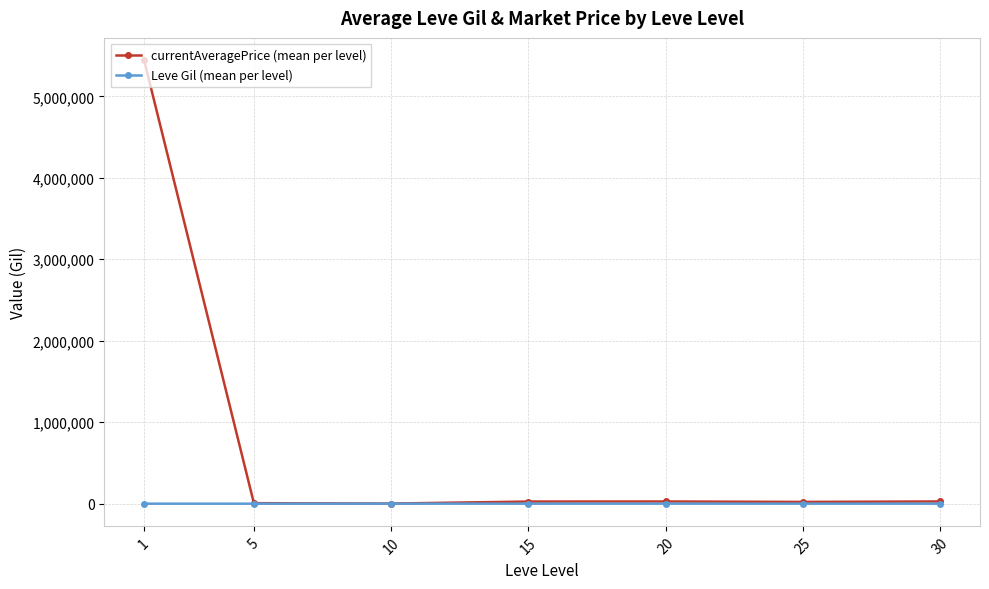

What is the sum of the Leve Gil (mean per level) values at 25 and 10?

1291.7